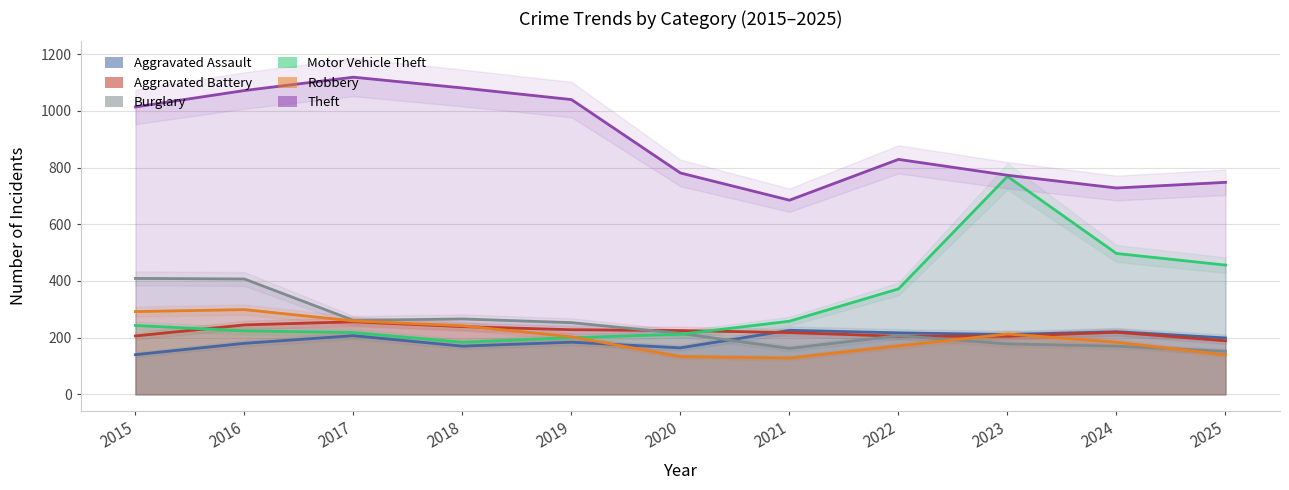

Rank the categories by Aggravated Assault value from lowest to highest.

2015, 2020, 2018, 2016, 2019, 2025, 2017, 2023, 2022, 2024, 2021